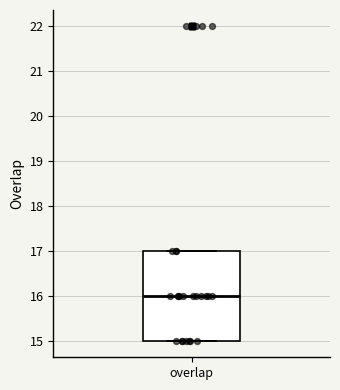

Read this box plot against the y-axis: the position of the median line, the range covered by the box, and the ends of both whiskers. The values are not printed on the chart, so give them approximately, as read against the axis.

median 16, box 15 to 17, whiskers 15 to 17